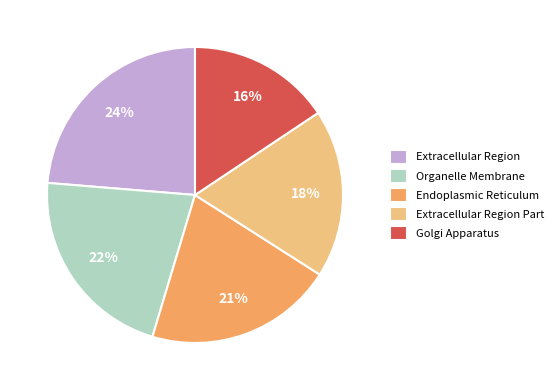

True or false: Organelle Membrane accounts for 22% of the total.

True